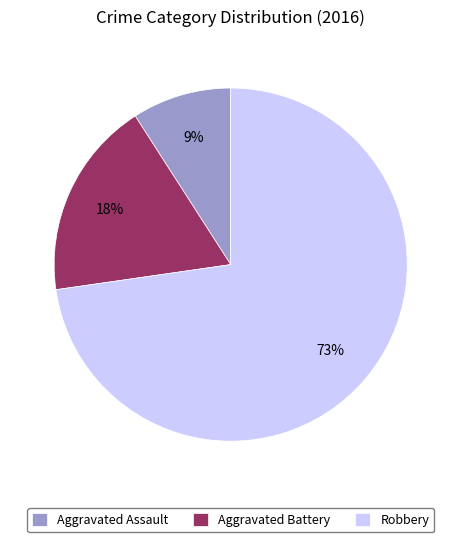

Does Aggravated Battery represent more than half of the total?

No